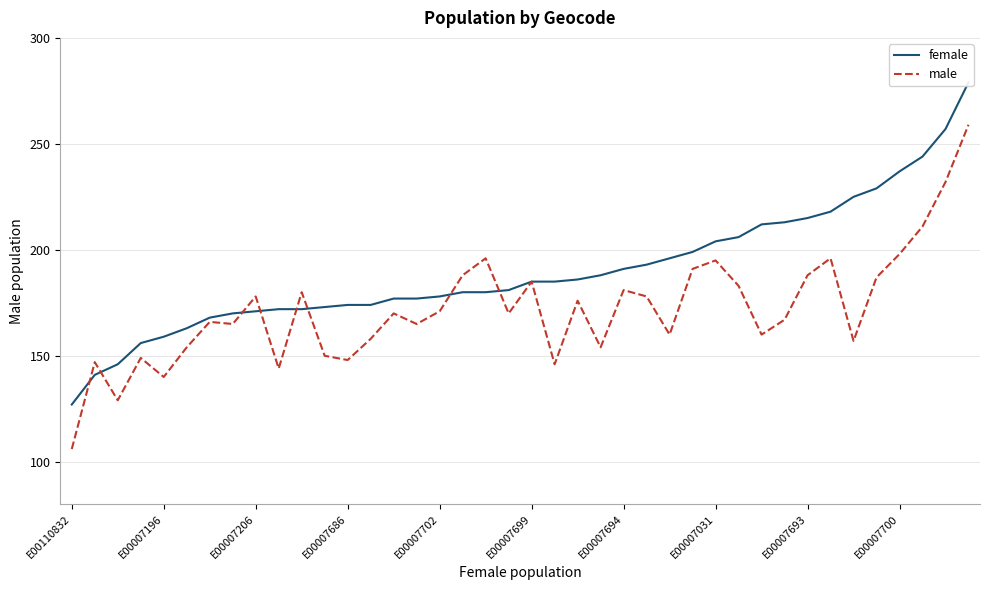

Rank the series by their average value, from lowest to highest.

male, female